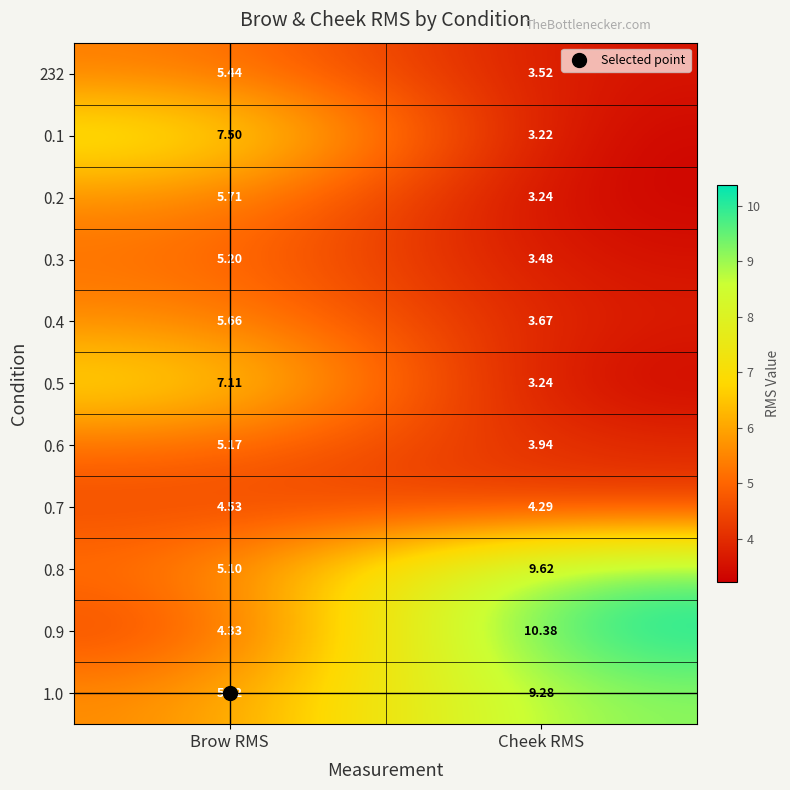

Where is 0.7 nearest to the value 4?

Cheek RMS